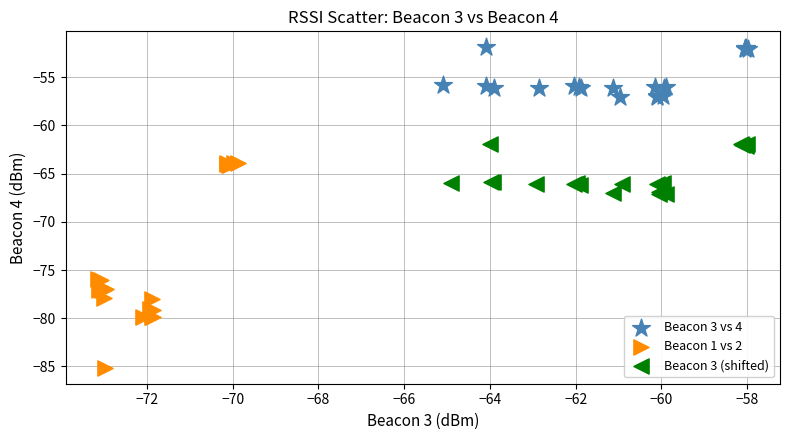

Which series has the widest spread of Y values?

Beacon 1 vs 2